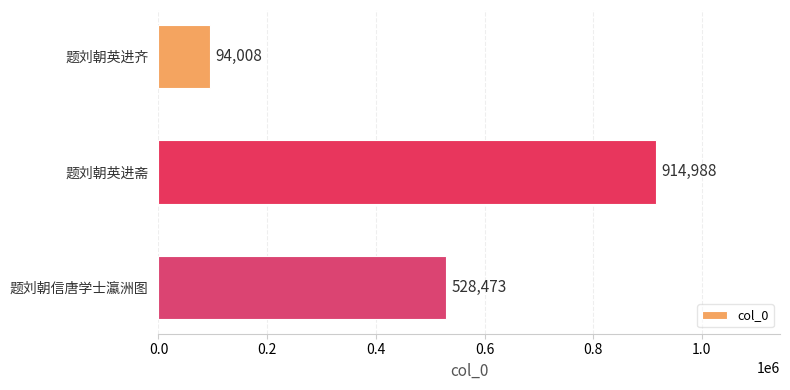

What position from the top is 题刘朝英进齐?

1